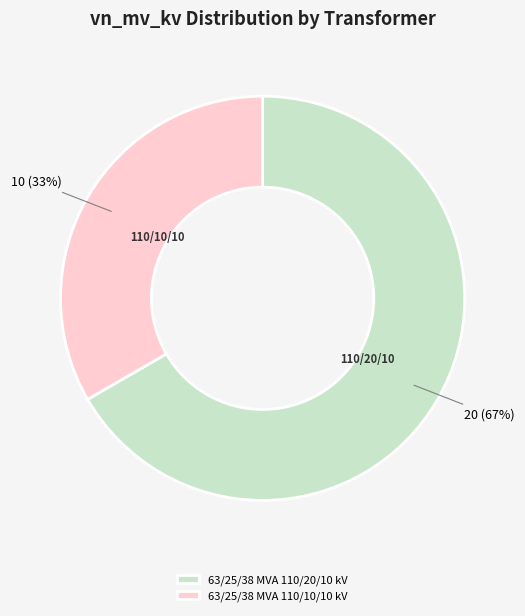

Which slice represents more than half of the pie?

63/25/38 MVA 110/20/10 kV